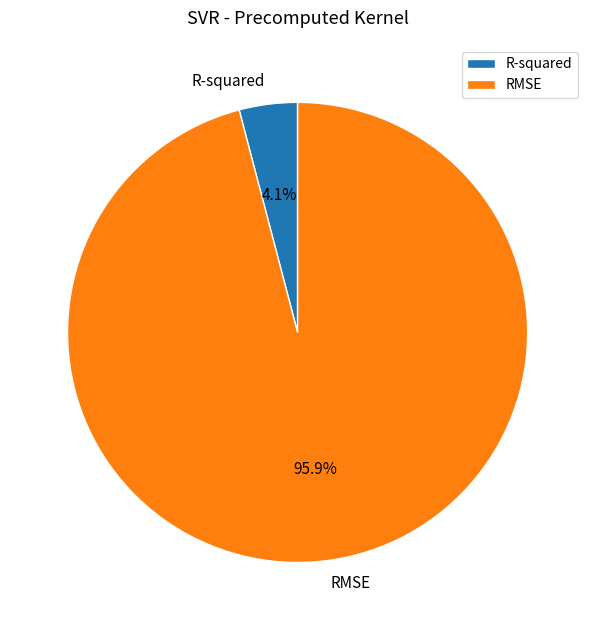

What is the largest slice in the pie chart?

RMSE